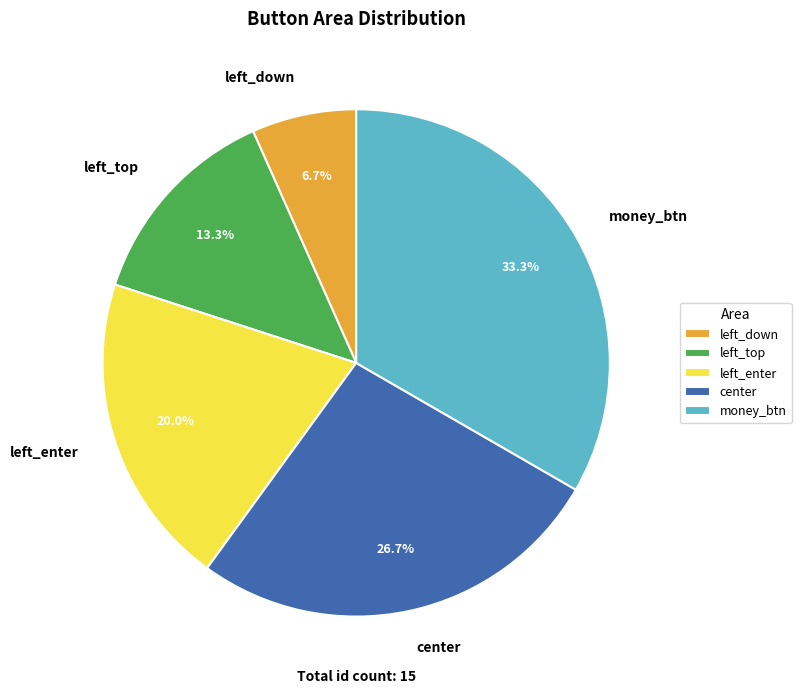

To the nearest percent, what portion does left_top represent?

13%